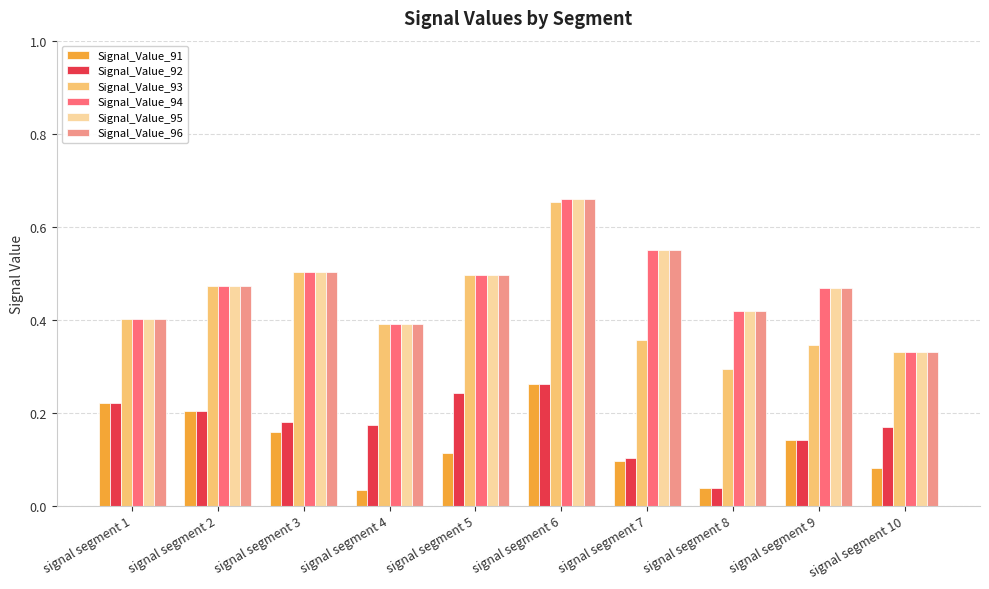

Which series has the widest spread of values?

Signal_Value_93